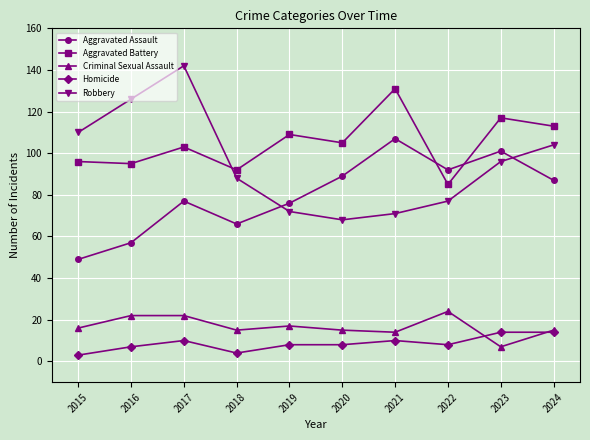

What is the maximum value for Robbery?

142